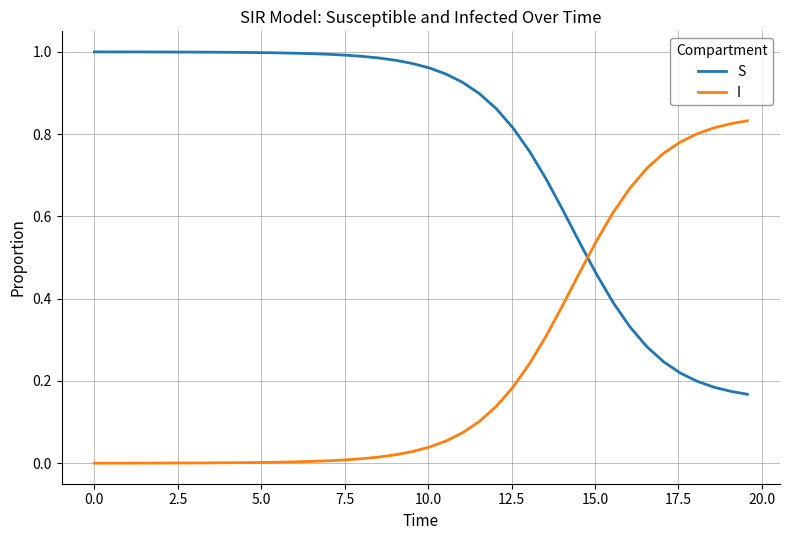

Rank the series by their average value, from highest to lowest.

S, I